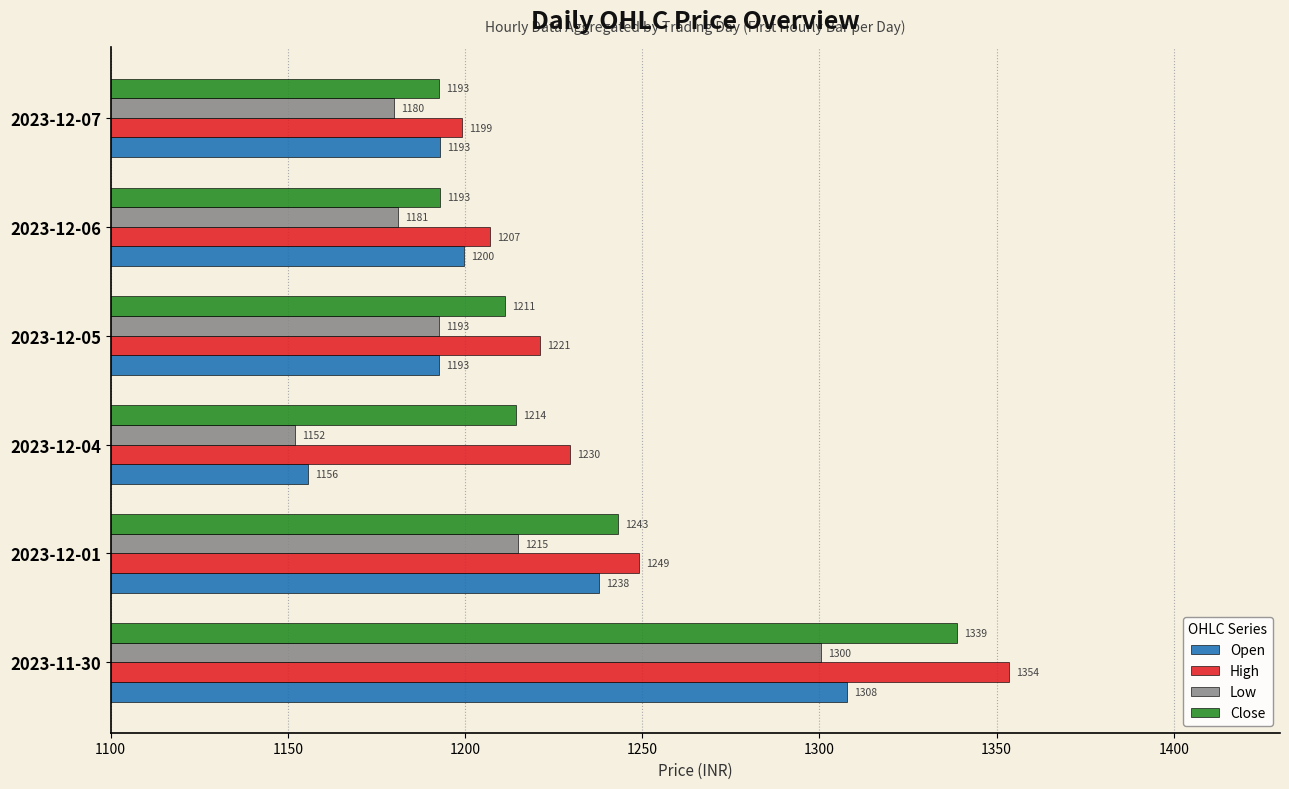

What is the smallest value displayed?

1152.0